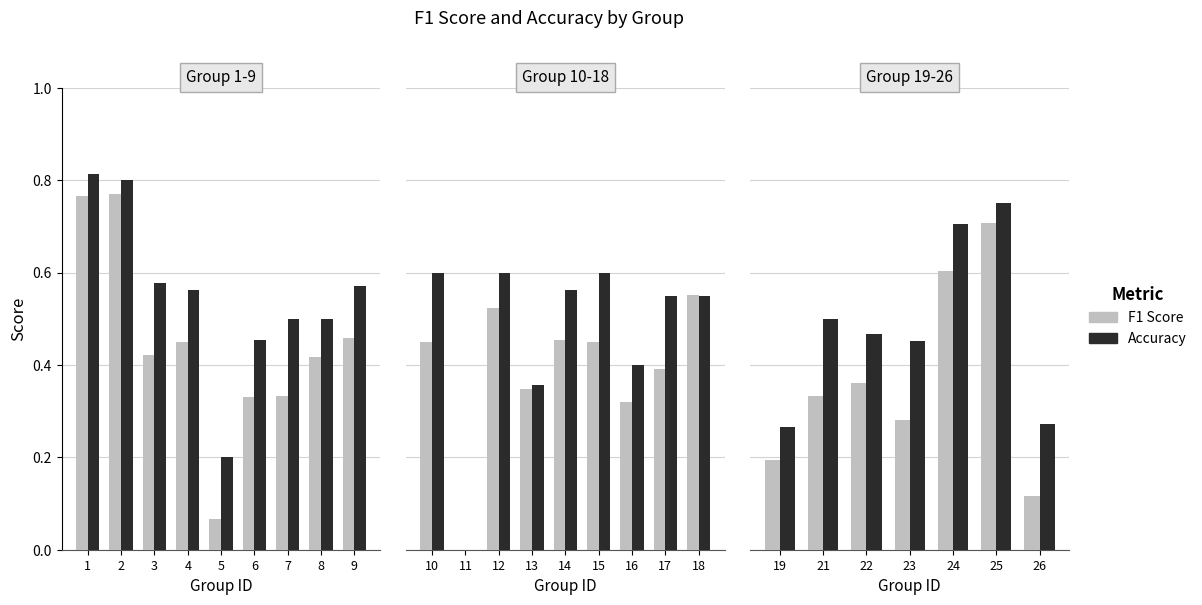

True or false: Accuracy has a value of 0.1 at 5.

False